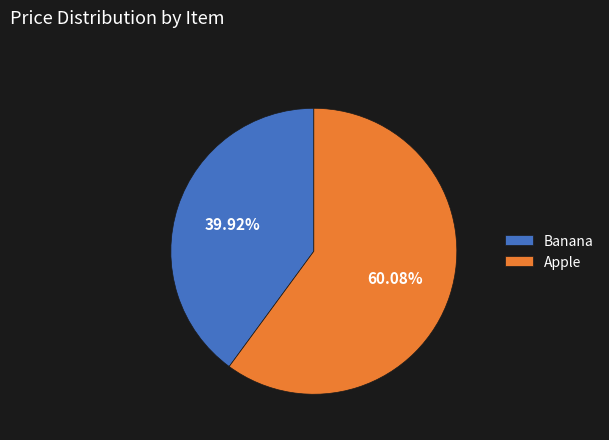

Count the number of slices in the pie.

2